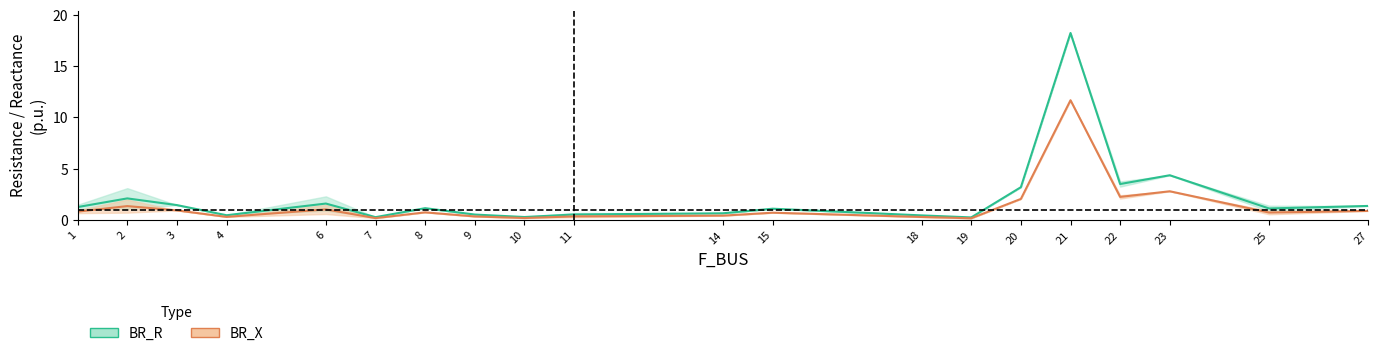

What is the difference between the BR_X values at 20 and 19?

1.9